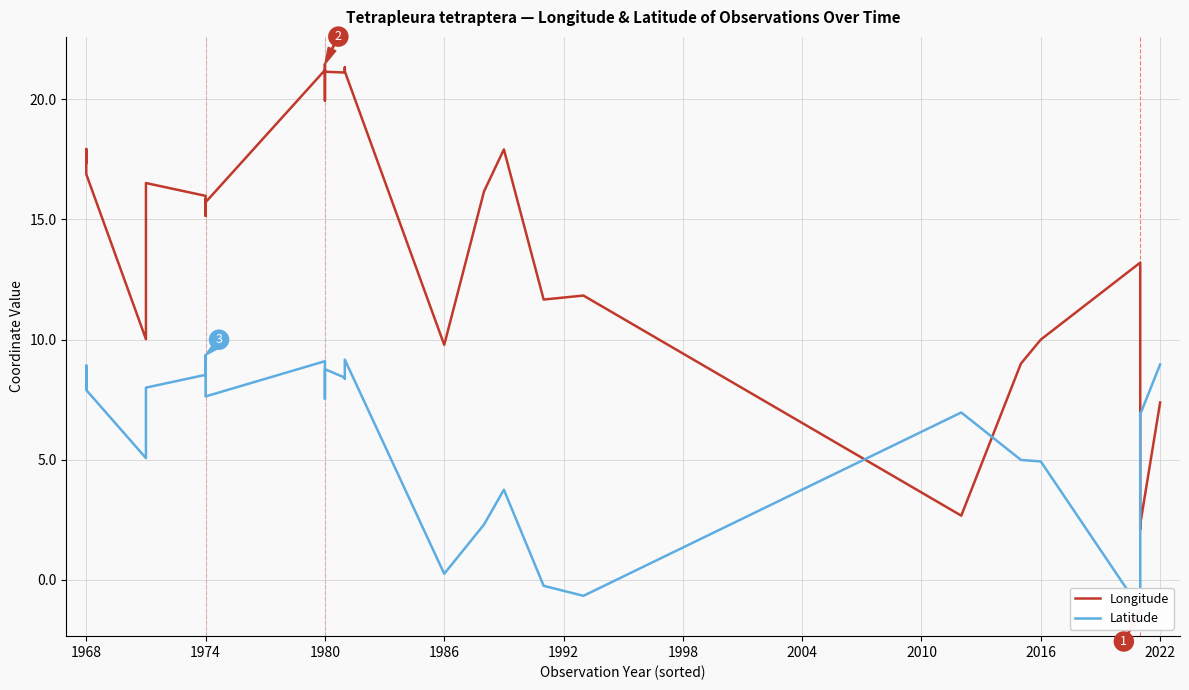

How many interior local peaks does the Longitude series have?

11